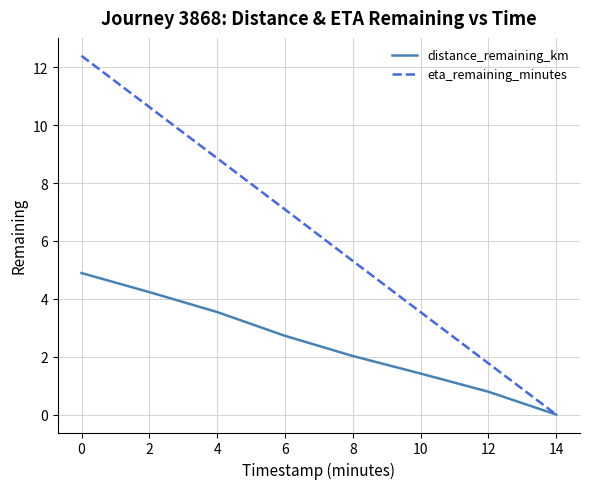

Is this an area chart (filled region under the line)?

No